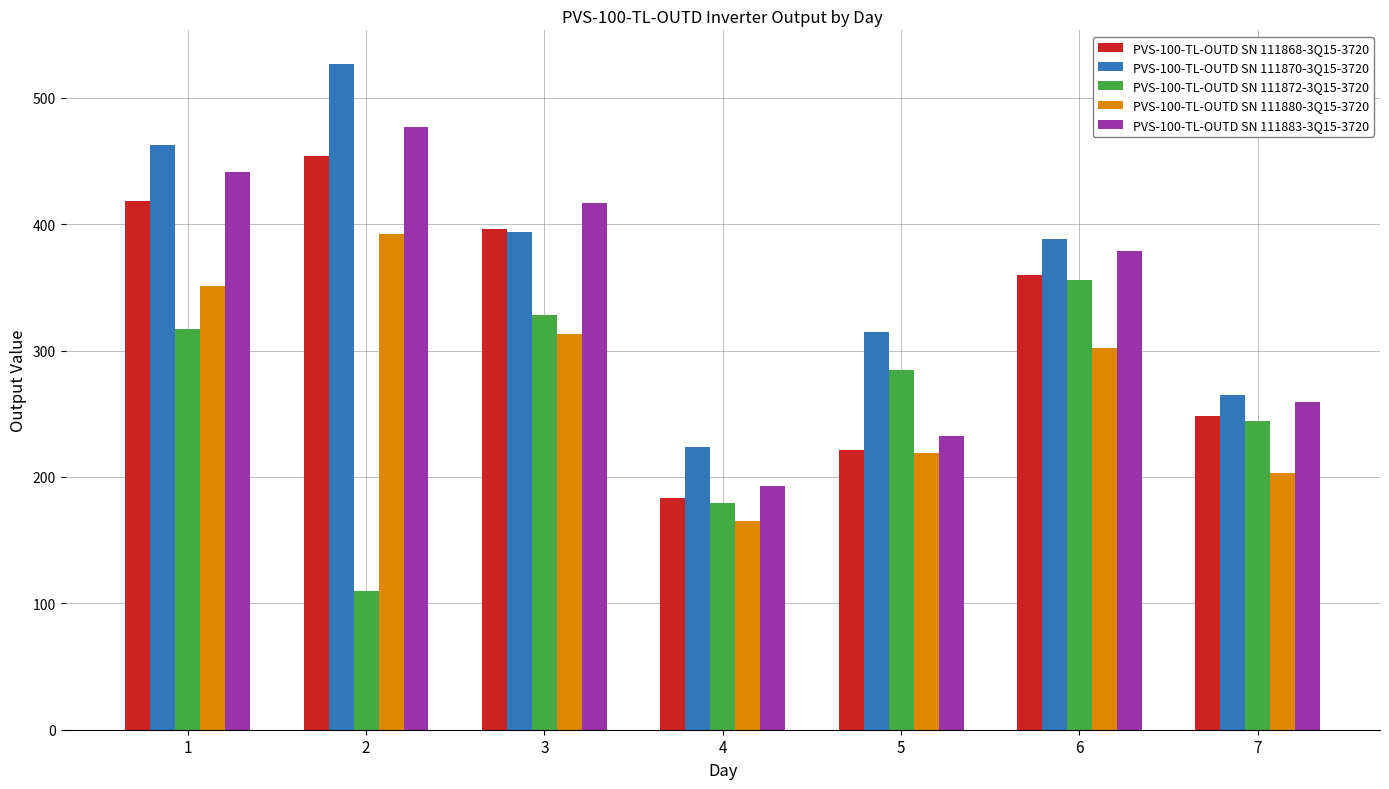

What is the total value across all series at 1?

1990